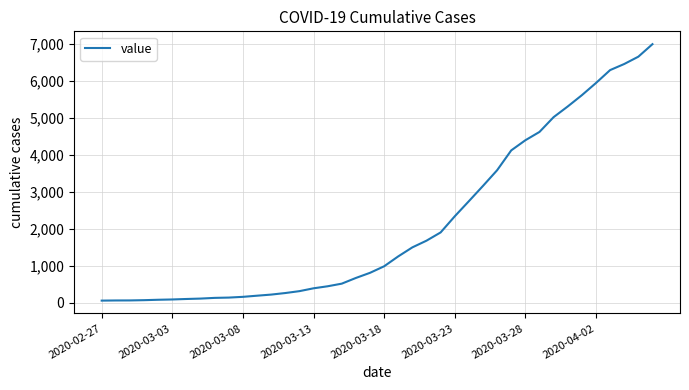

What is the maximum value shown in the chart?

7003